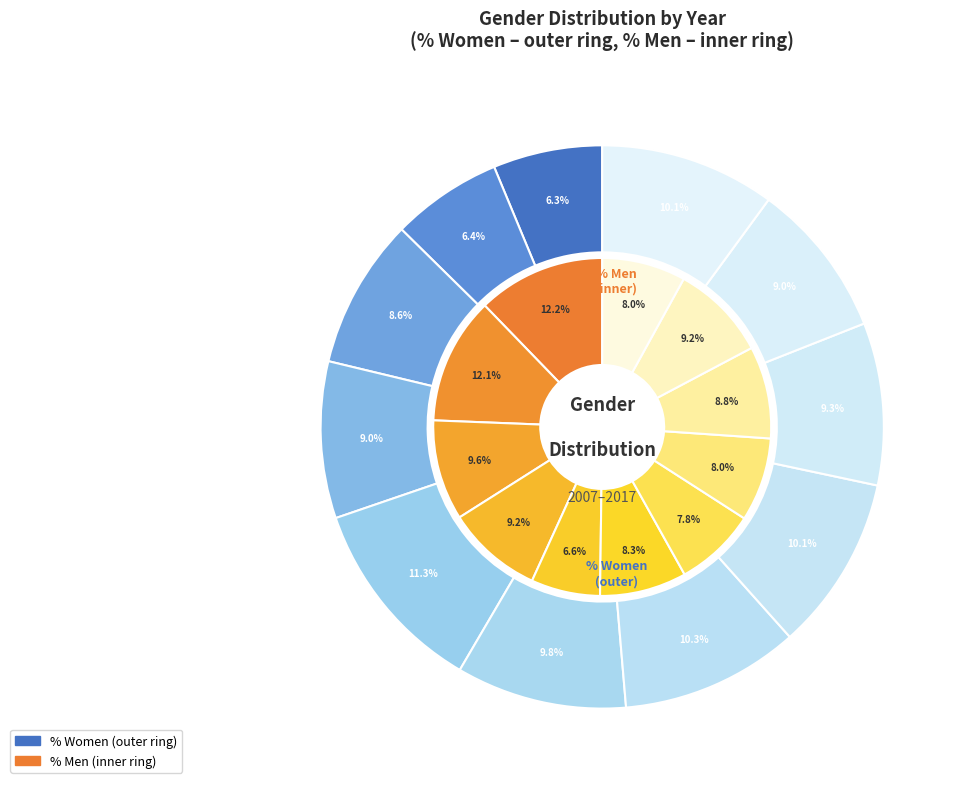

To the nearest percent, what is the combined percentage of 2015 and 2012?

17%